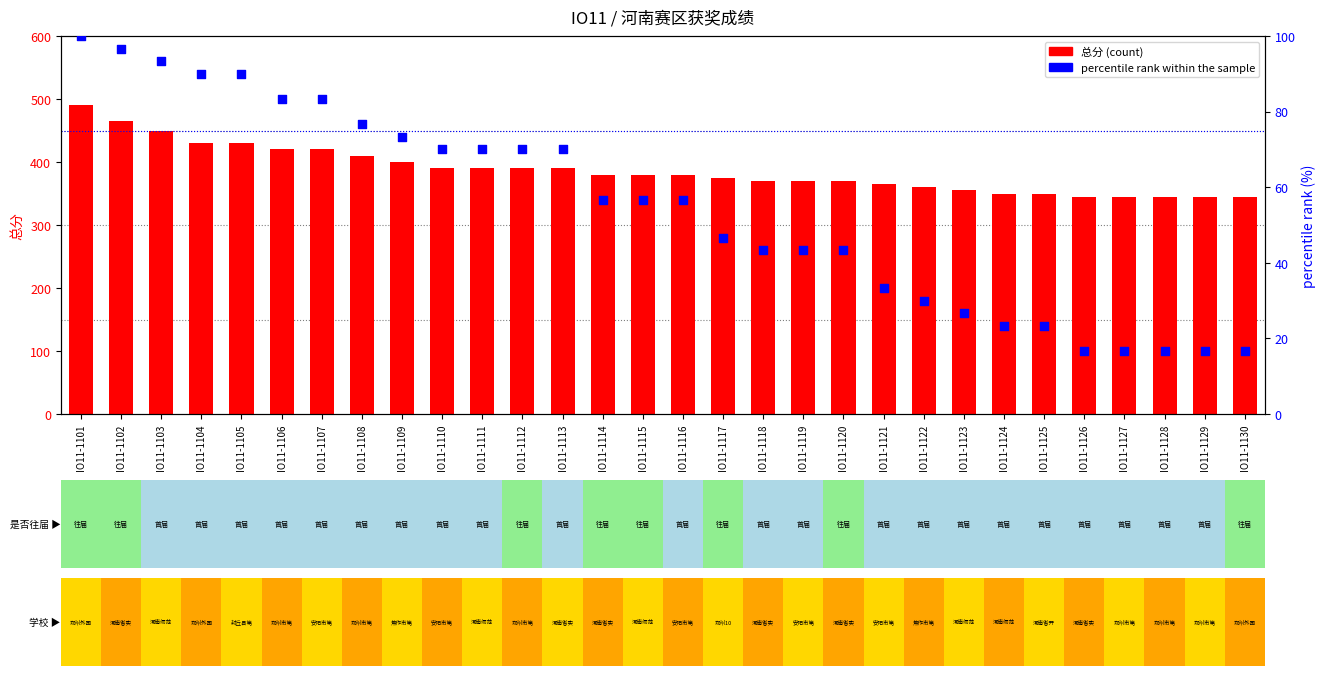

Which series has the largest Y range (max minus min)?

总分